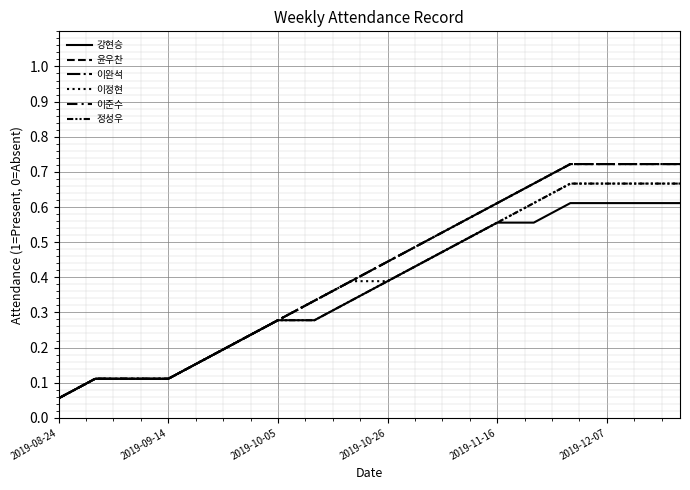

What is the average value of the 이정현 series?

0.4